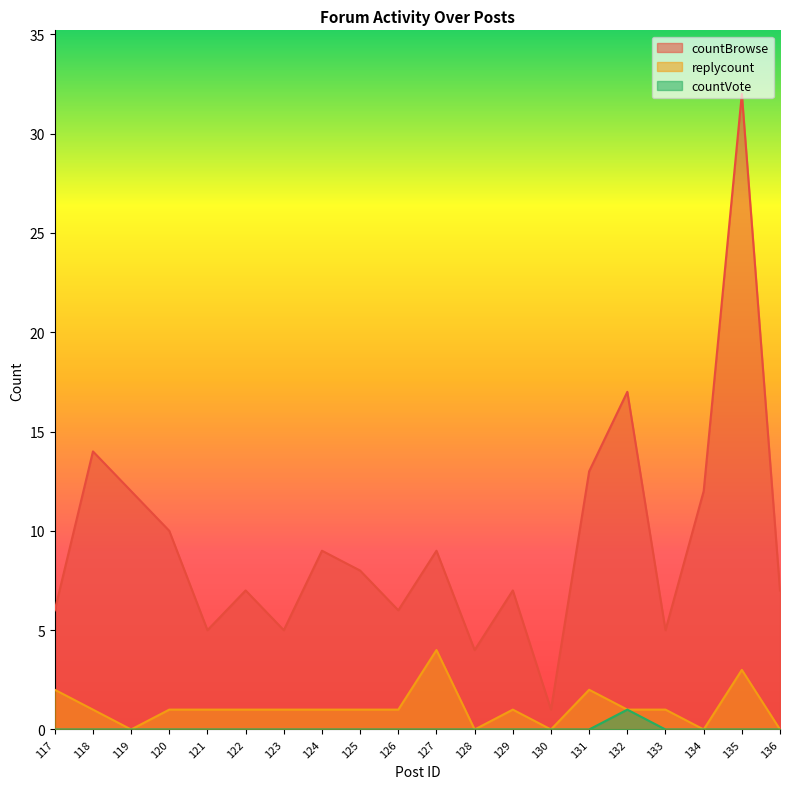

What is the value of the replycount point at the 16th from the left?

1